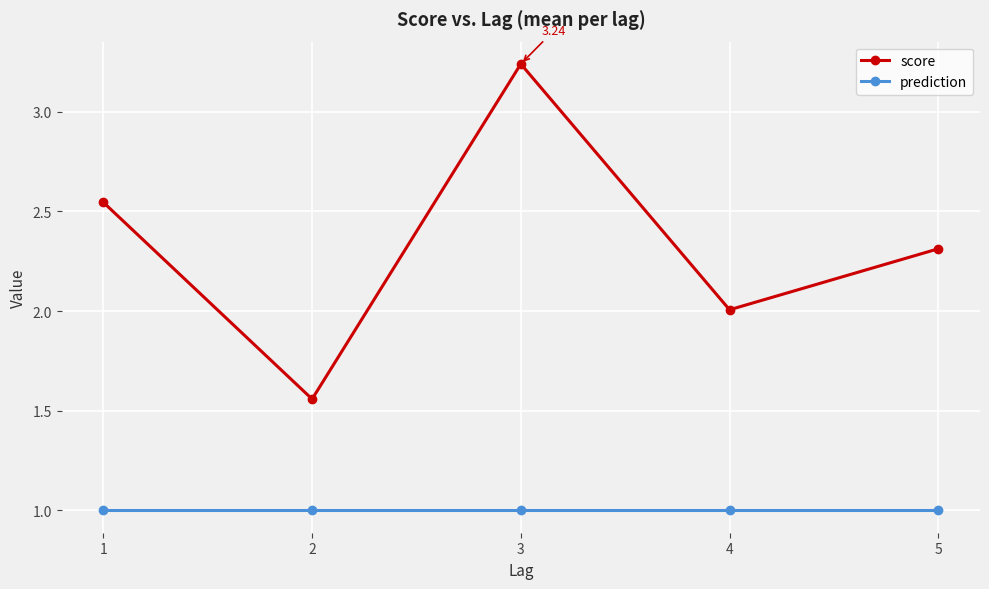

True or false: score has a value of 2.0 at 4.

True